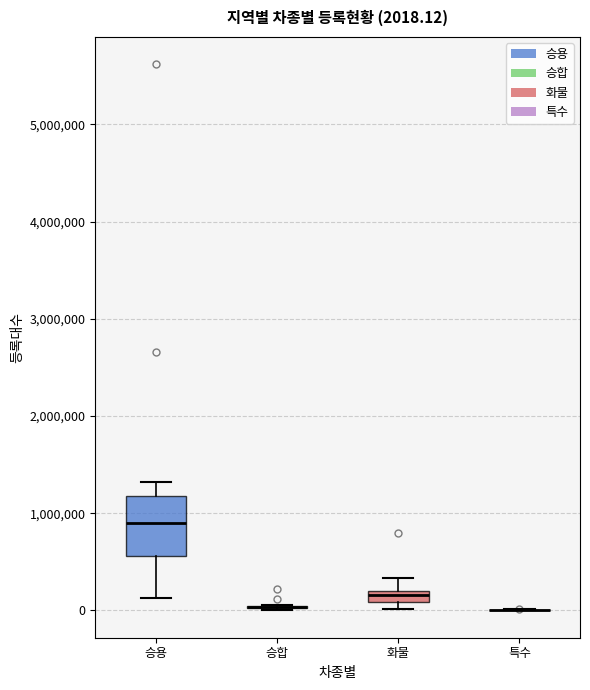

Comparing the boxes themselves (not the whiskers), which one is the tallest?

승용